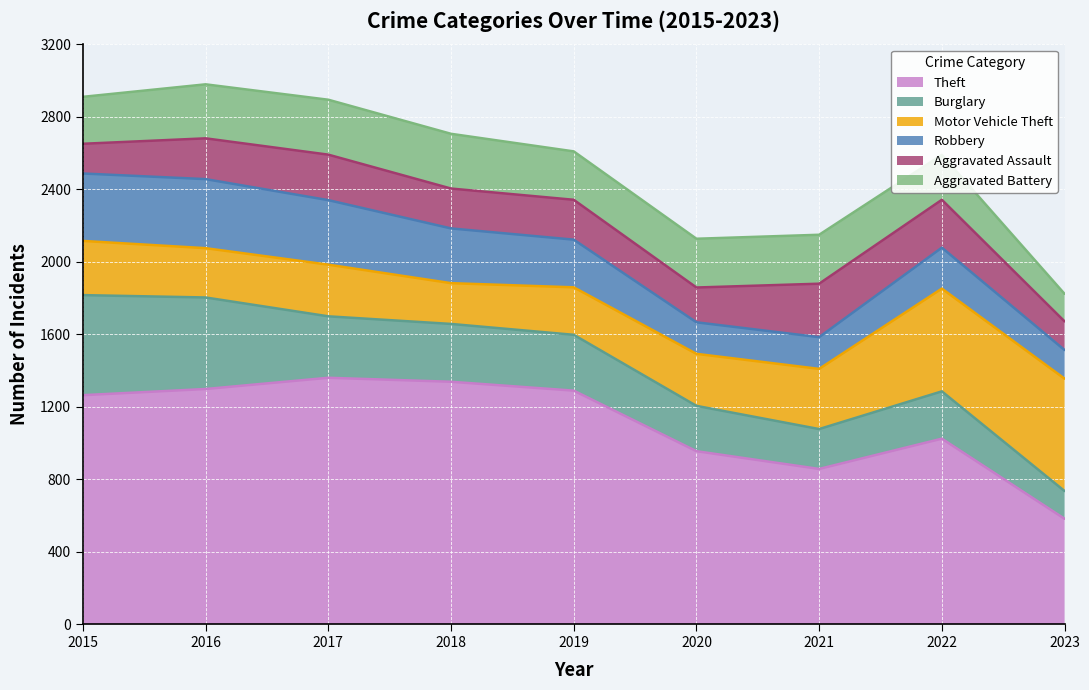

List the labels in order of Motor Vehicle Theft value, largest first.

2023, 2022, 2021, 2015, 2020, 2017, 2016, 2019, 2018